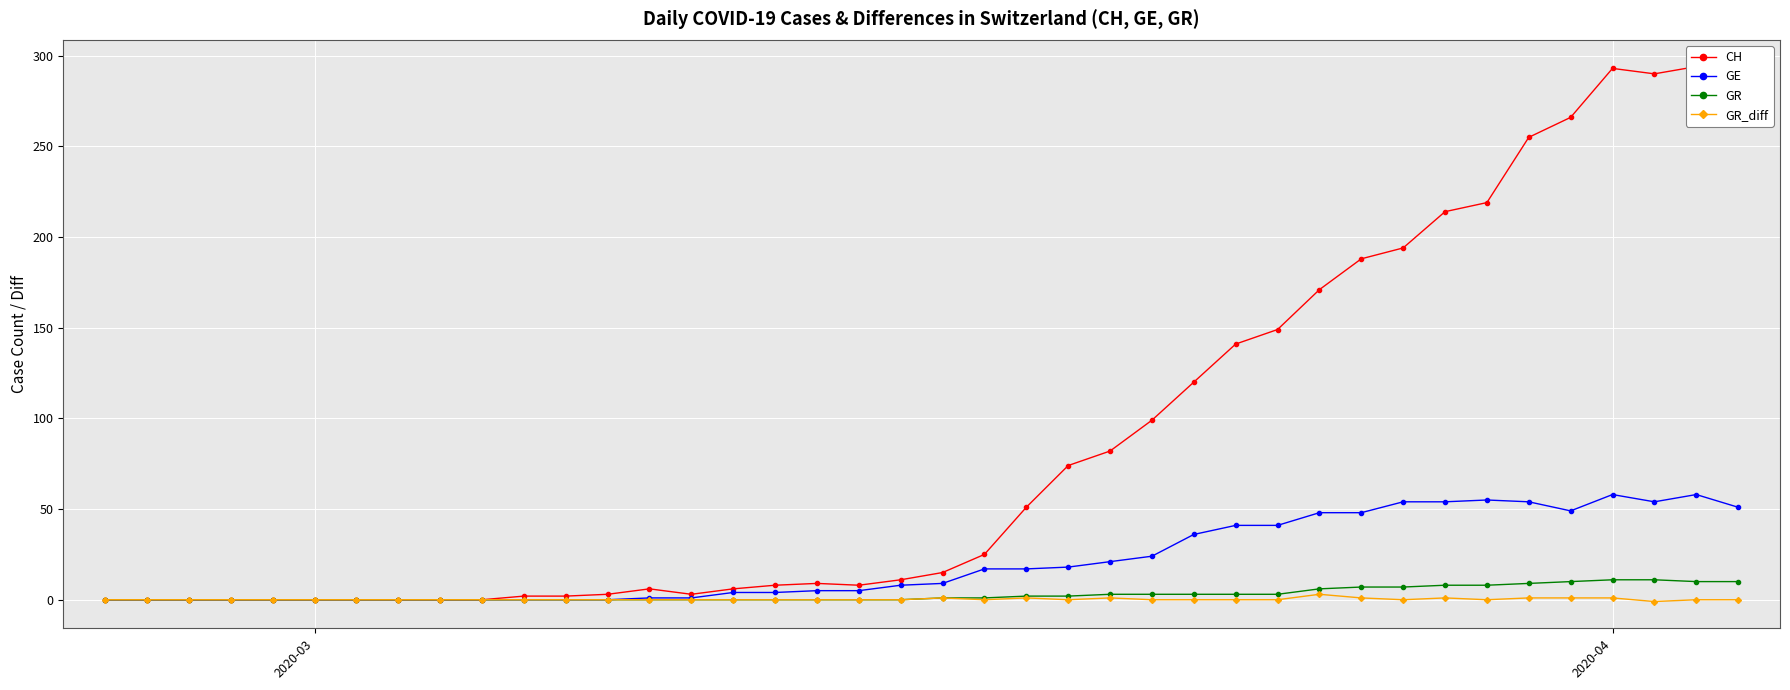

What is the minimum value shown in the chart?

-1